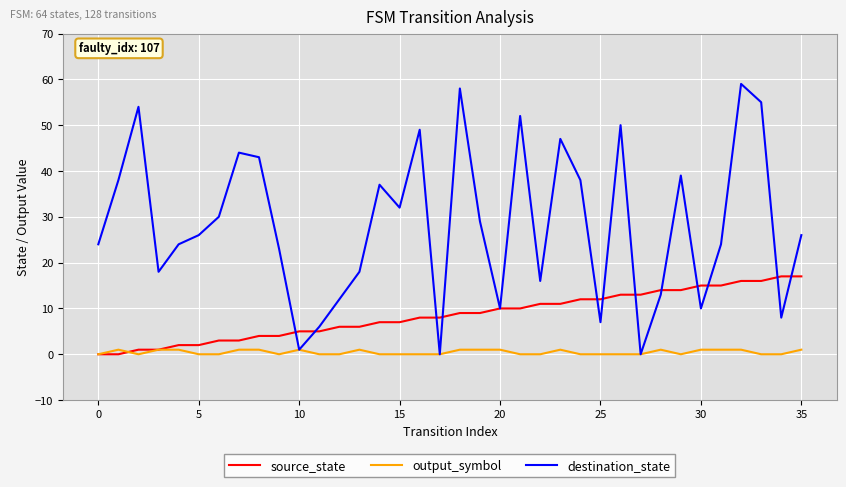

Which series has the largest total across all categories?

destination_state